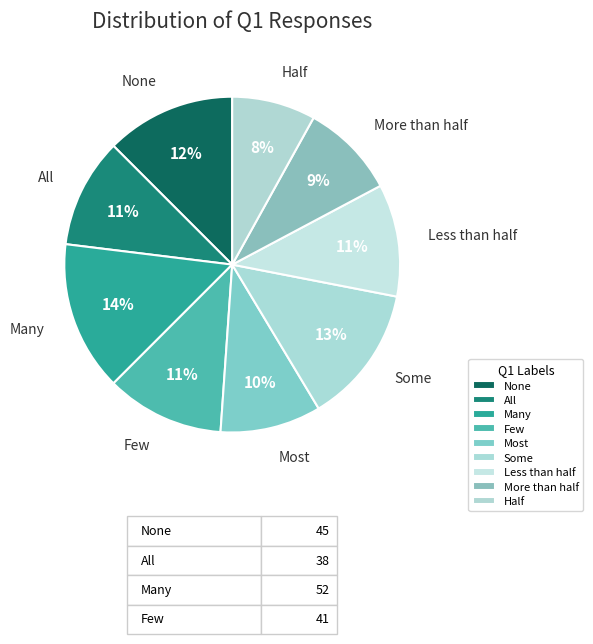

How many segments does this pie chart have?

9